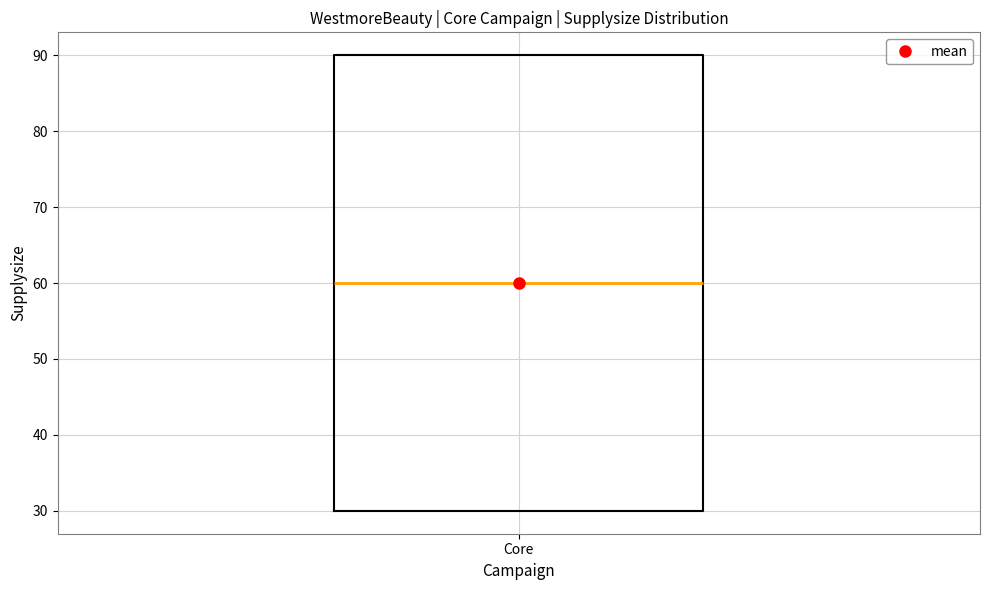

Read this box plot against the y-axis: the position of the median line, the range covered by the box, and the ends of both whiskers. The values are not printed on the chart, so give them approximately, as read against the axis.

median 60, box 30 to 90, whiskers 30 to 90